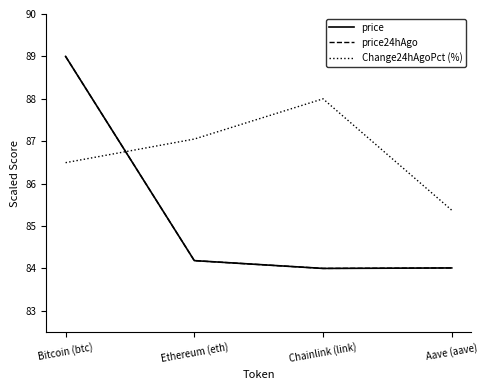

How many times do price and Change24hAgoPct (%) cross each other?

1